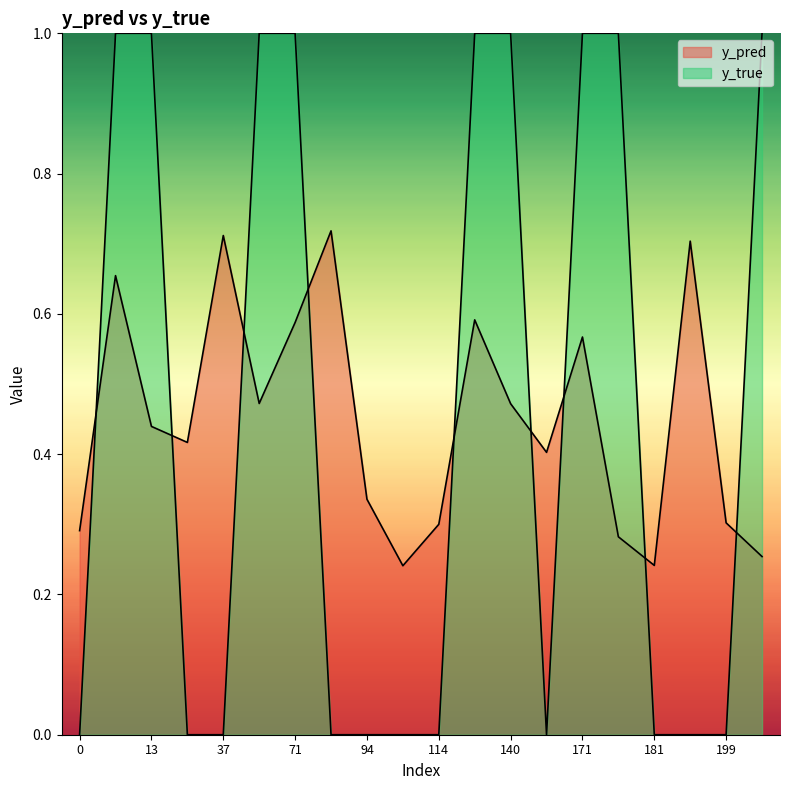

True or false: y_true and y_pred cross at least once.

True